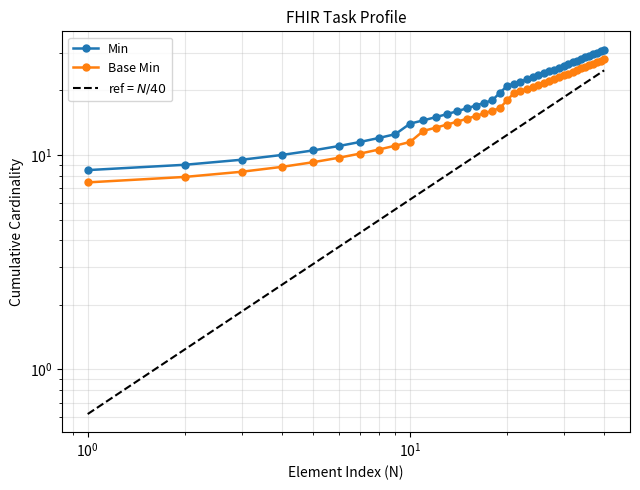

Which has a higher value, $\mathdefault{10^{1}}$ or 36?

36